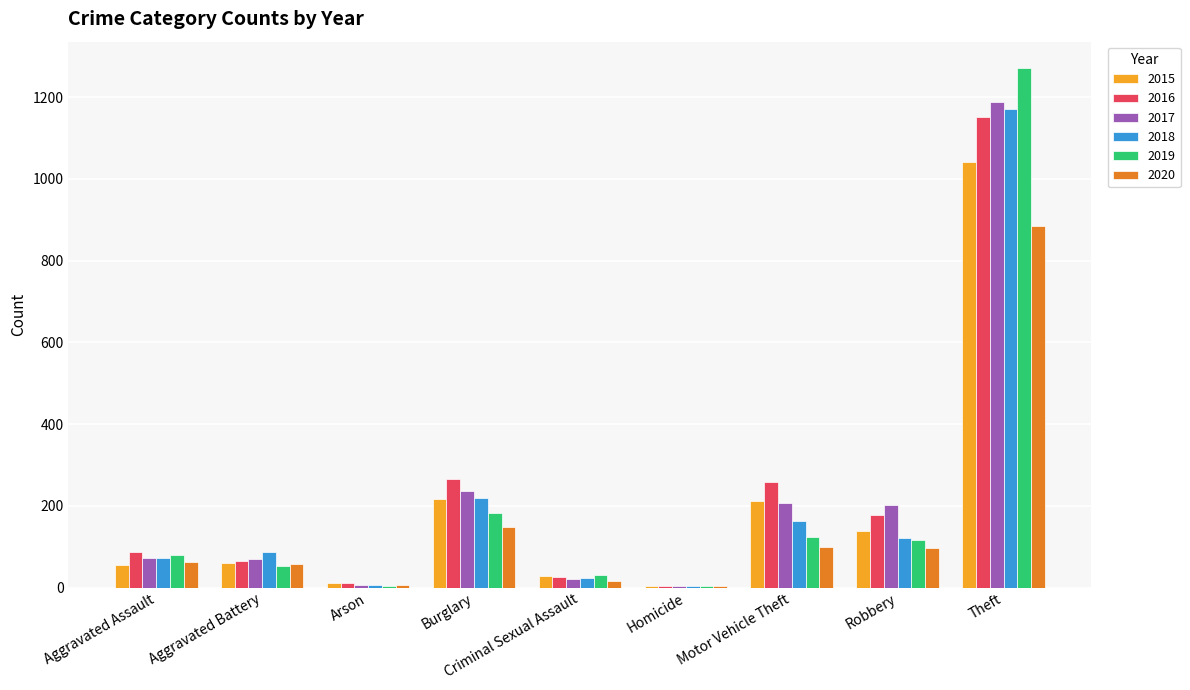

Which series changed the most between Homicide and Motor Vehicle Theft?

2016